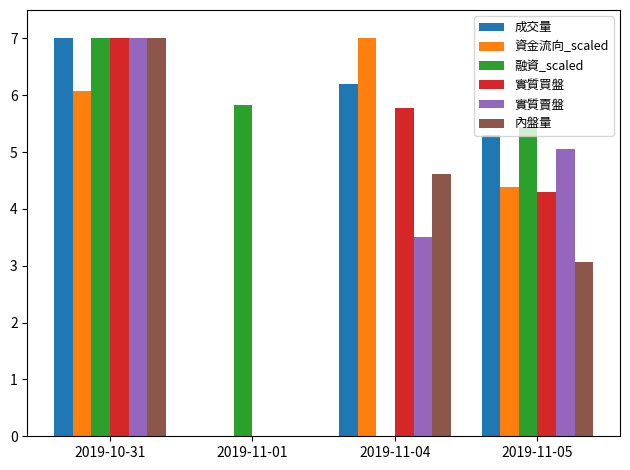

How many positive values does the 資金流向_scaled series have?

3